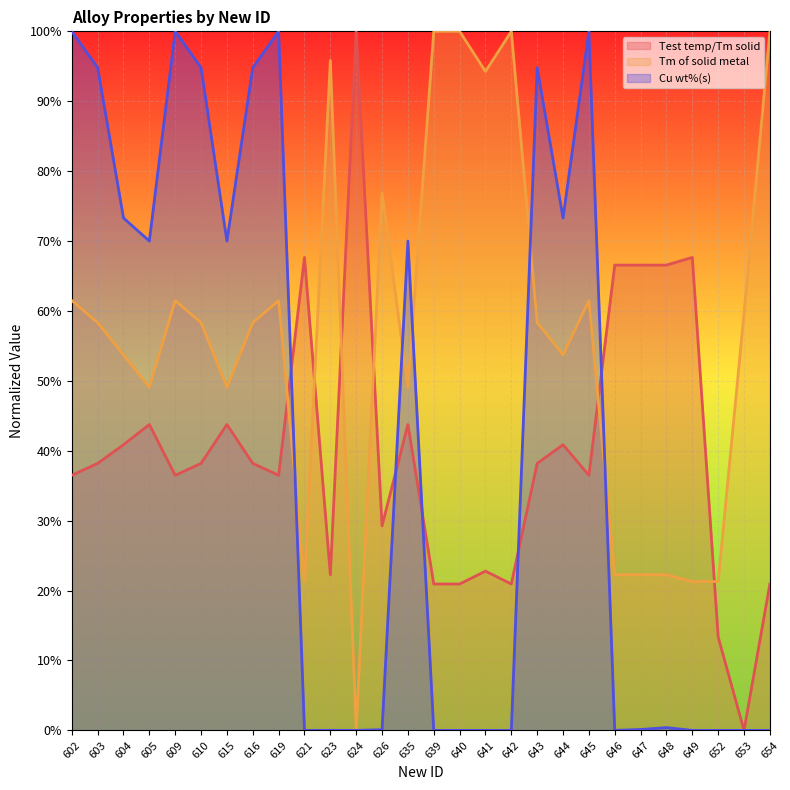

The Tm of solid metal series shows 1.6 at 623. True or false?

False